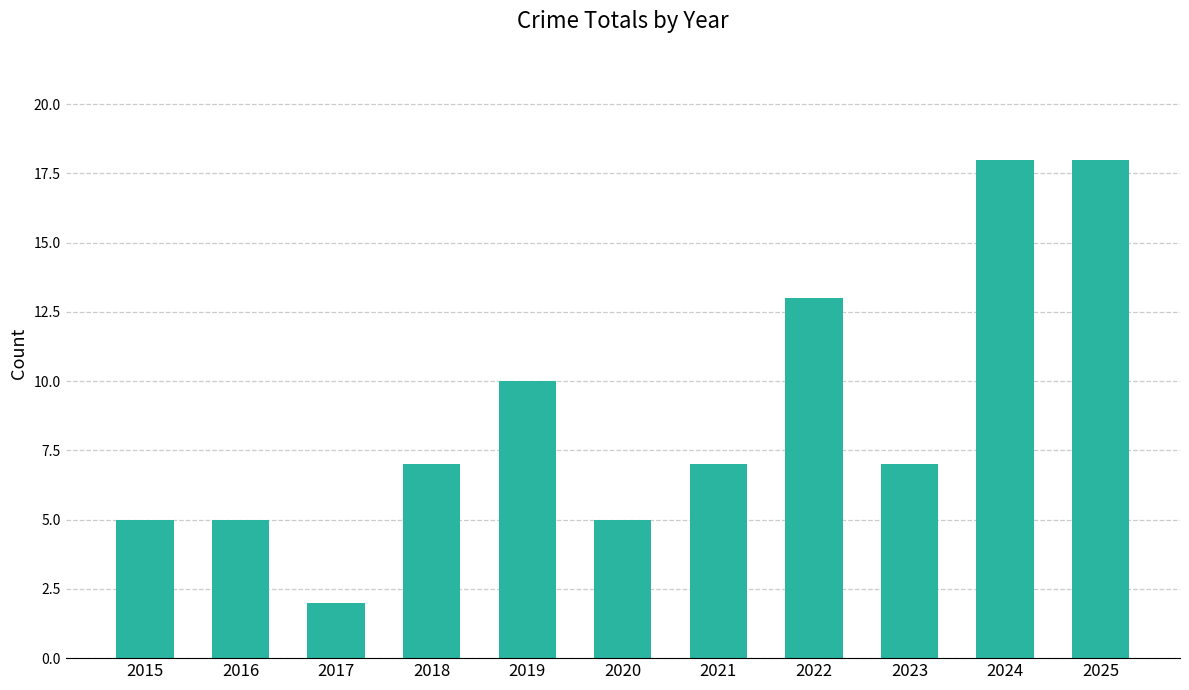

What is the difference between the maximum and minimum values?

16